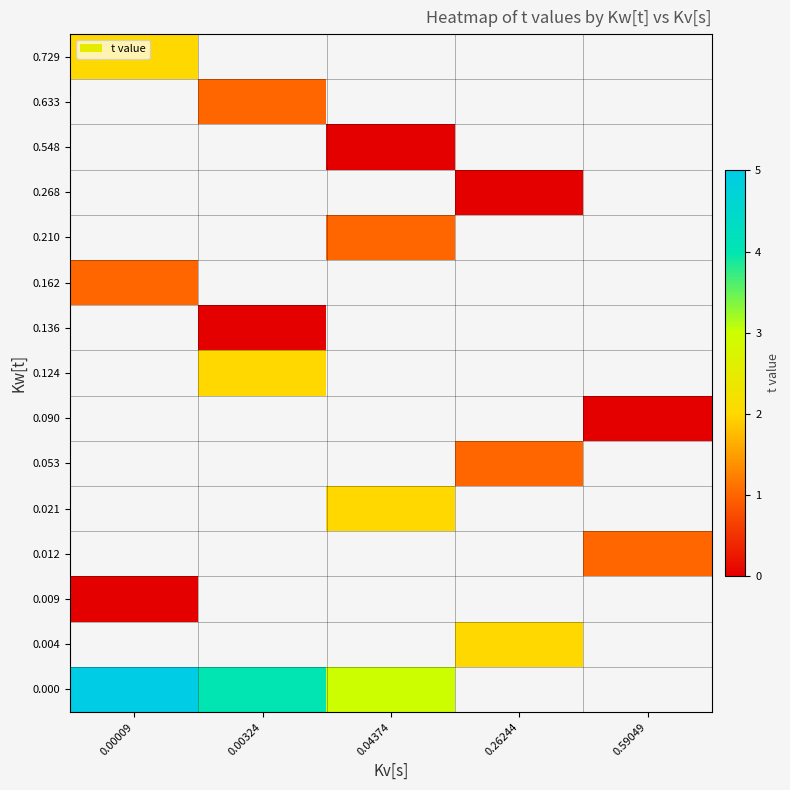

The 0.729 series shows 2.0 at 0.00009. True or false?

True